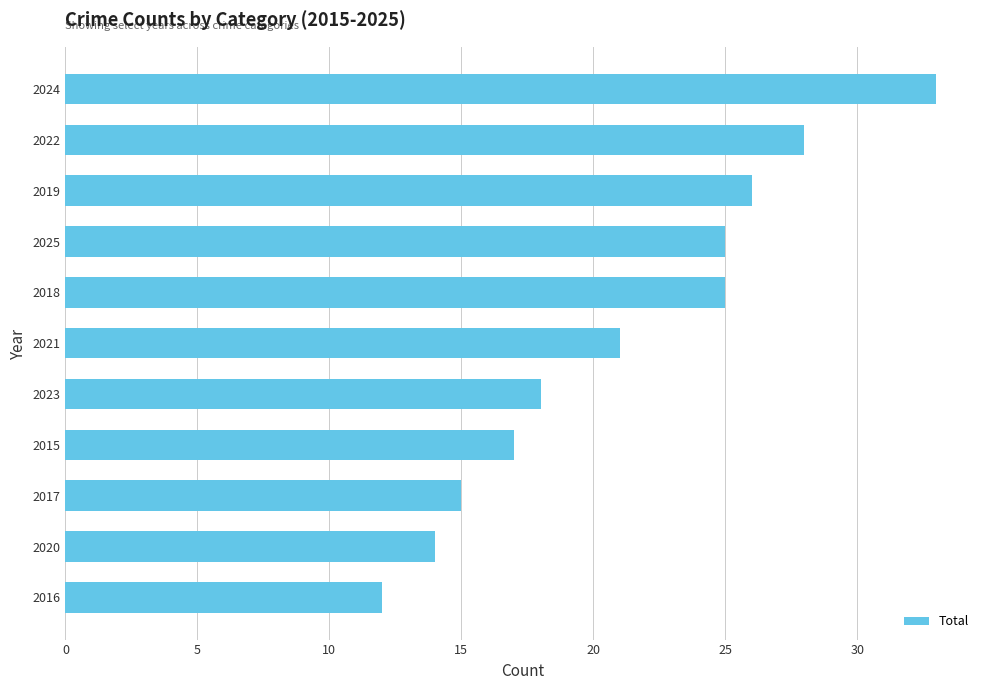

True or false: the data shows 12 at 2016.

True